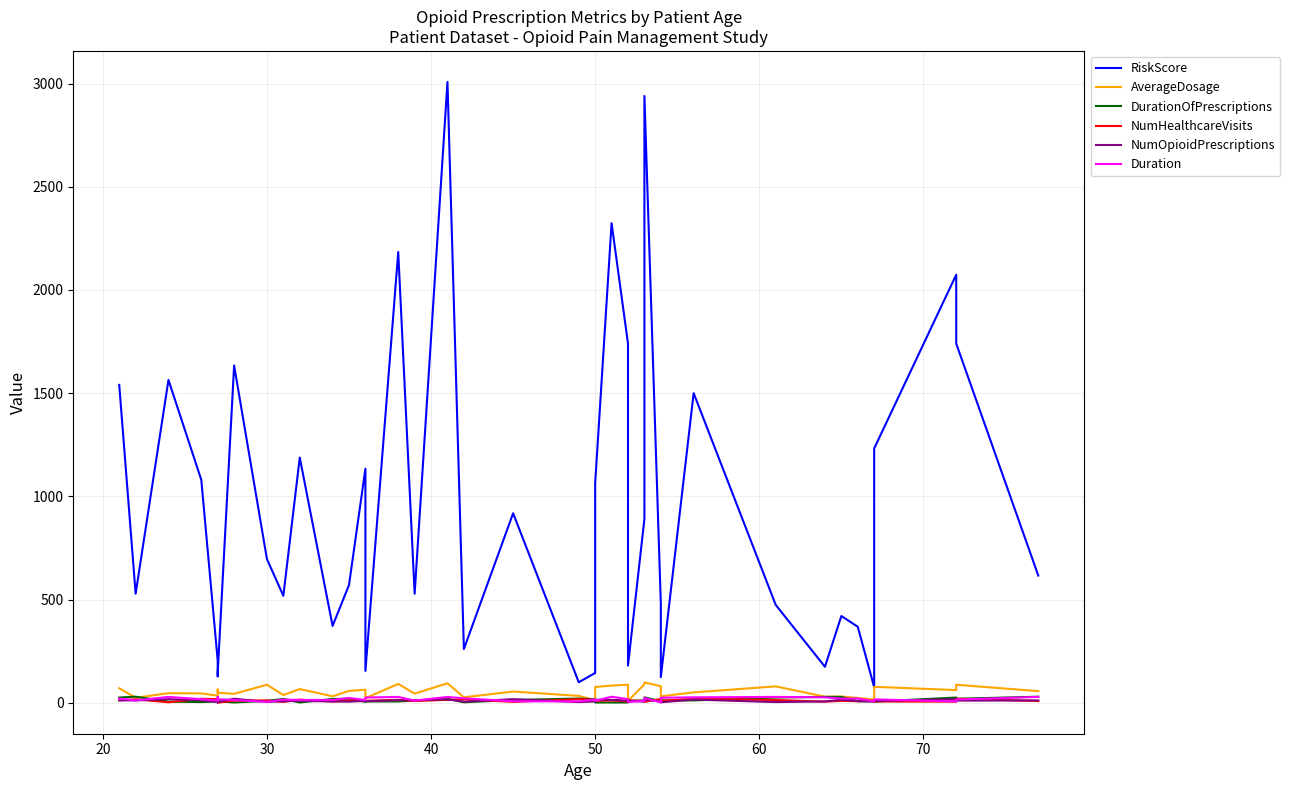

What is the average value of the AverageDosage series?

54